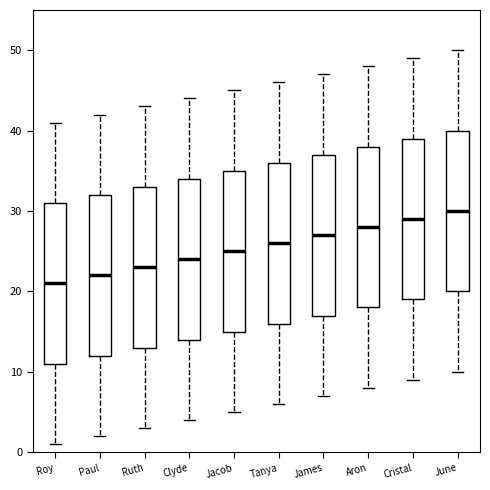

Which box's median line is the lowest?

Roy